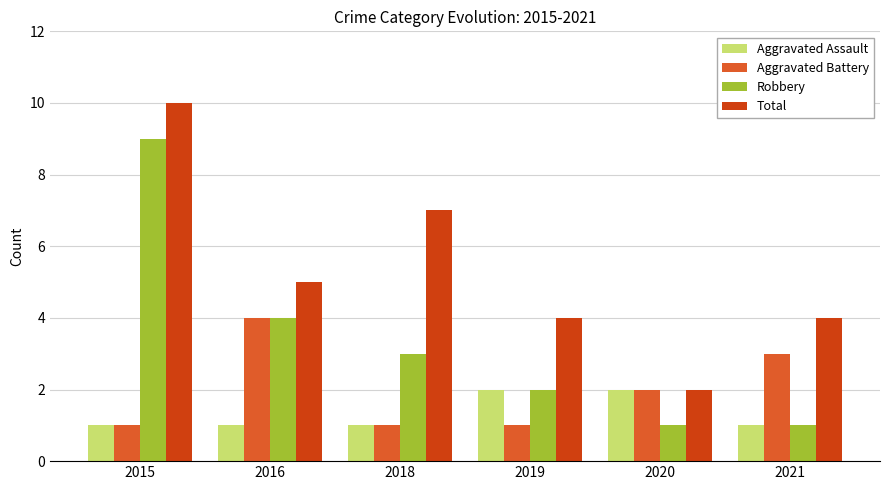

What are all the series names shown in the legend?

Aggravated Assault, Aggravated Battery, Robbery, Total